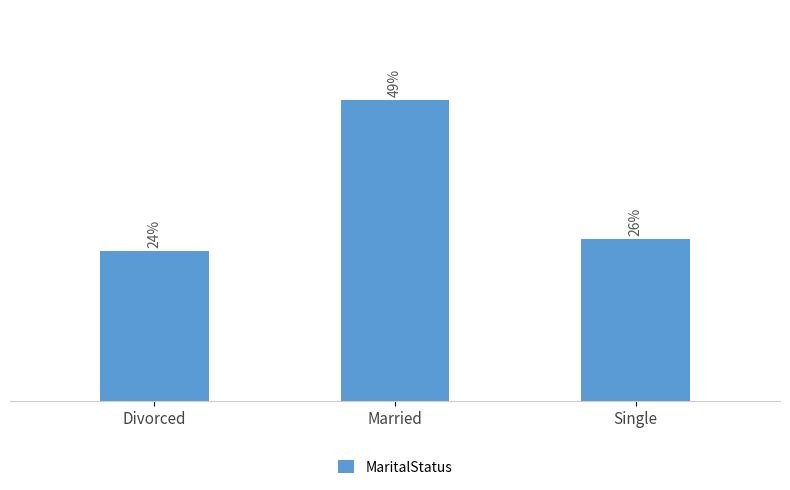

Are the bars horizontal?

No